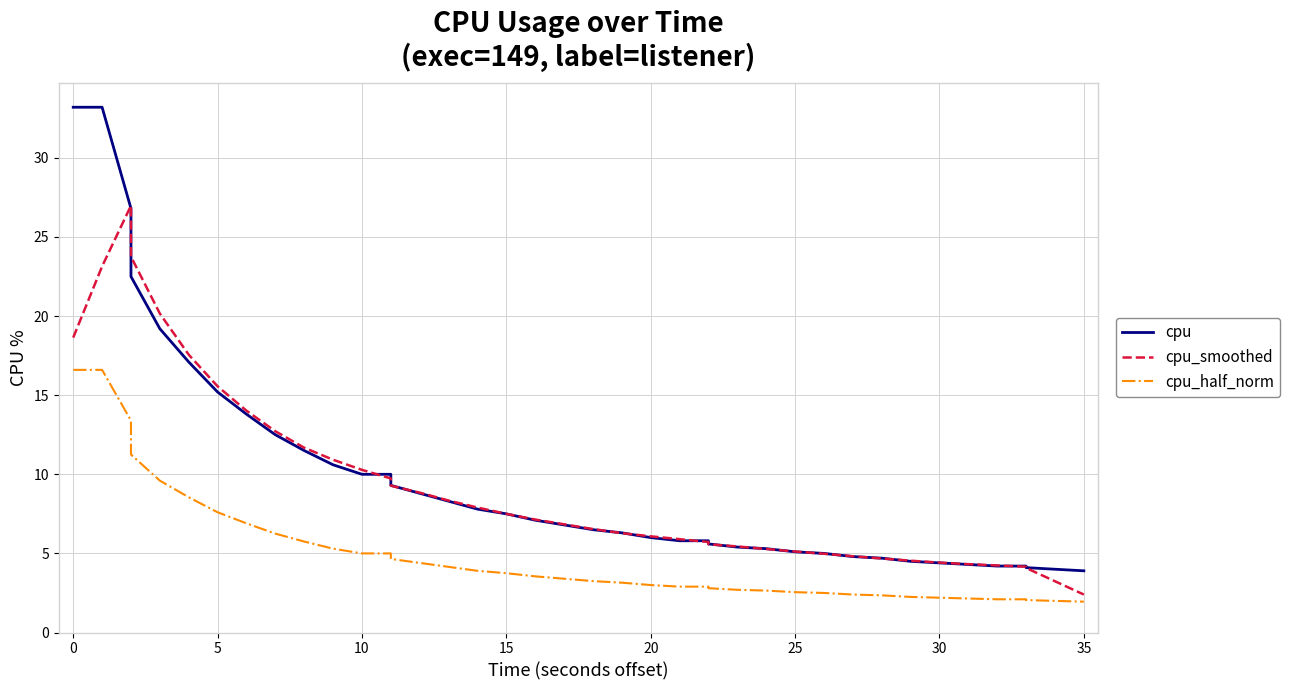

Reading left to right, extract all data points from this chart.

cpu: 33.2	33.2	26.8	22.5	19.2	17.1	15.2	13.8	12.5	11.5	10.6	10.0	10.0	9.3	8.8	8.3	7.8	7.5	7.1	6.8	6.5	6.3	6.0	5.8	5.8	5.6	5.4	5.3	5.1	5.0	4.8	4.7	4.5	4.4	4.3	4.2	4.2	4.1	4.0	3.9
cpu_smoothed: 18.6	23.1	27.0	23.8	20.2	17.6	15.6	14.0	12.7	11.7	10.9	10.3	9.7	9.3	8.8	8.3	7.9	7.5	7.1	6.8	6.5	6.3	6.1	5.9	5.7	5.6	5.4	5.3	5.1	5.0	4.8	4.7	4.5	4.4	4.3	4.2	4.2	4.1	3.2	2.4
cpu_half_norm: 16.6	16.6	13.4	11.2	9.6	8.6	7.6	6.9	6.2	5.8	5.3	5.0	5.0	4.7	4.4	4.2	3.9	3.8	3.5	3.4	3.2	3.1	3.0	2.9	2.9	2.8	2.7	2.6	2.5	2.5	2.4	2.4	2.2	2.2	2.1	2.1	2.1	2.0	2.0	1.9